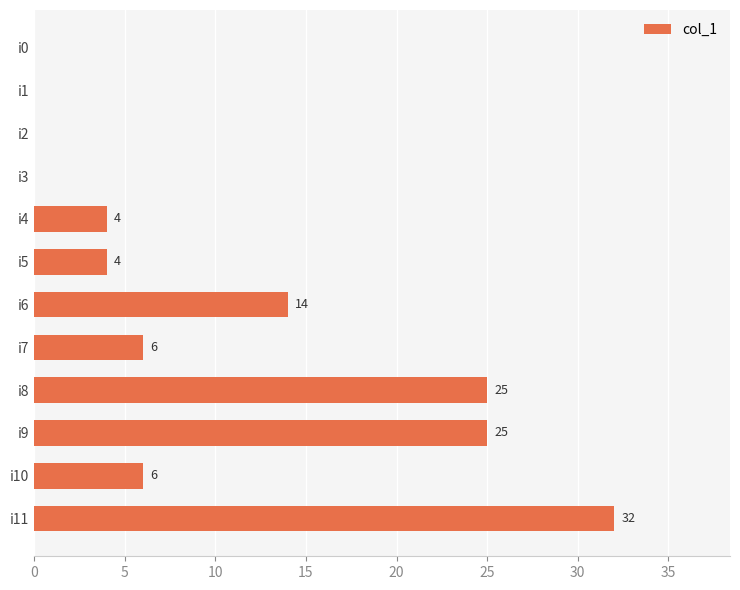

What is the average value?

10